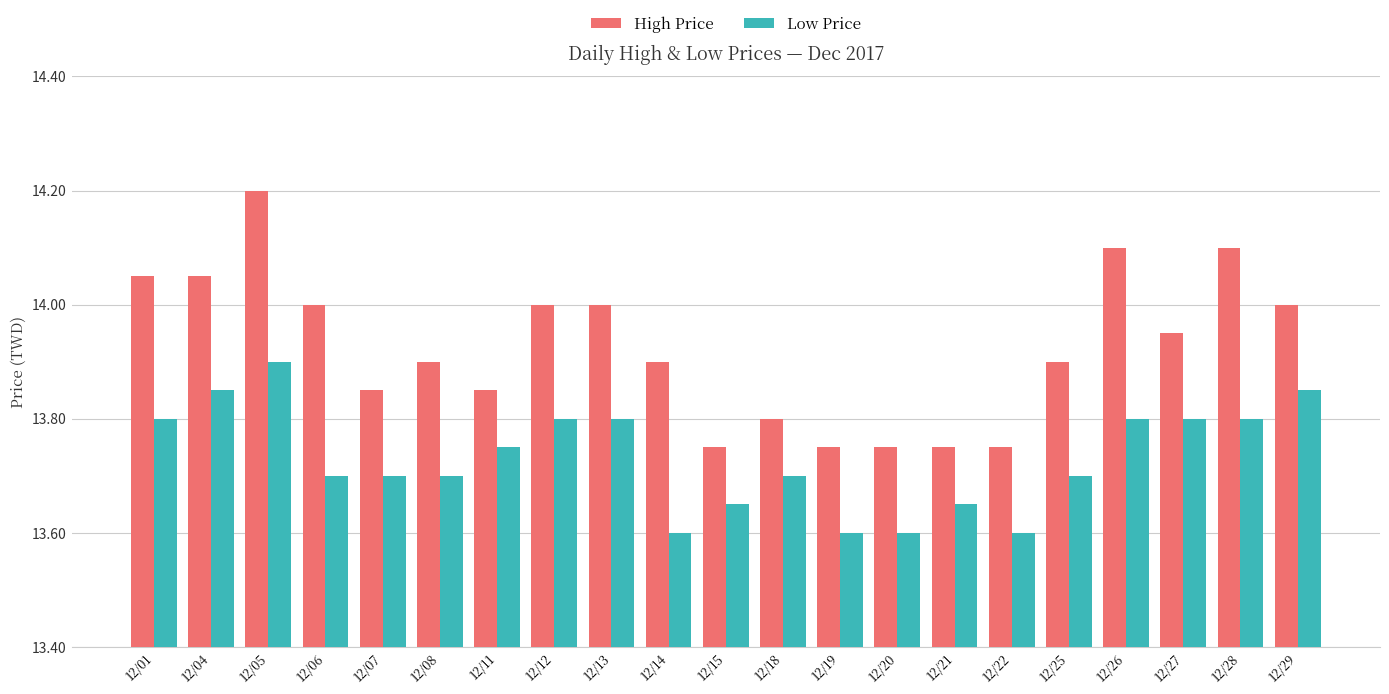

What is the sum of all Low Price values?

288.4